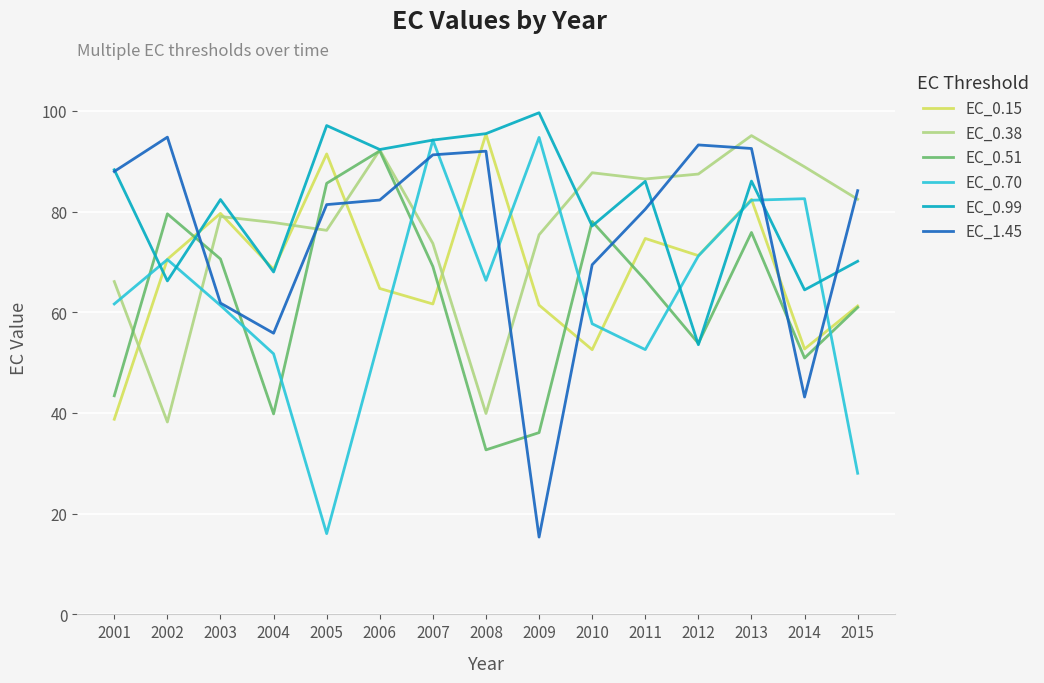

Where is the first local minimum for EC_0.99?

2002